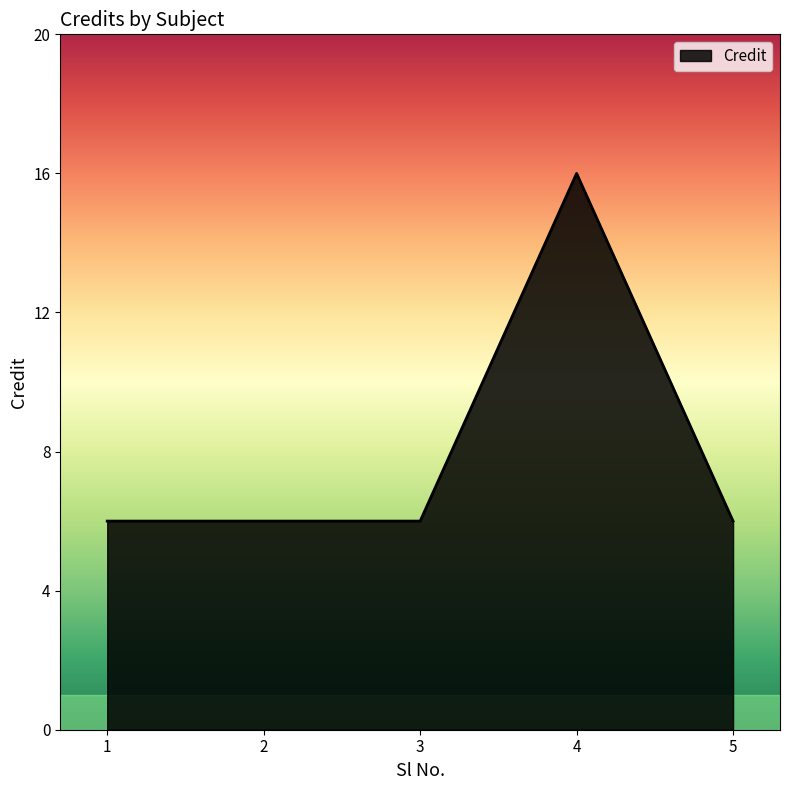

What is the ratio of the value at 4 to the value at 3?

2.7